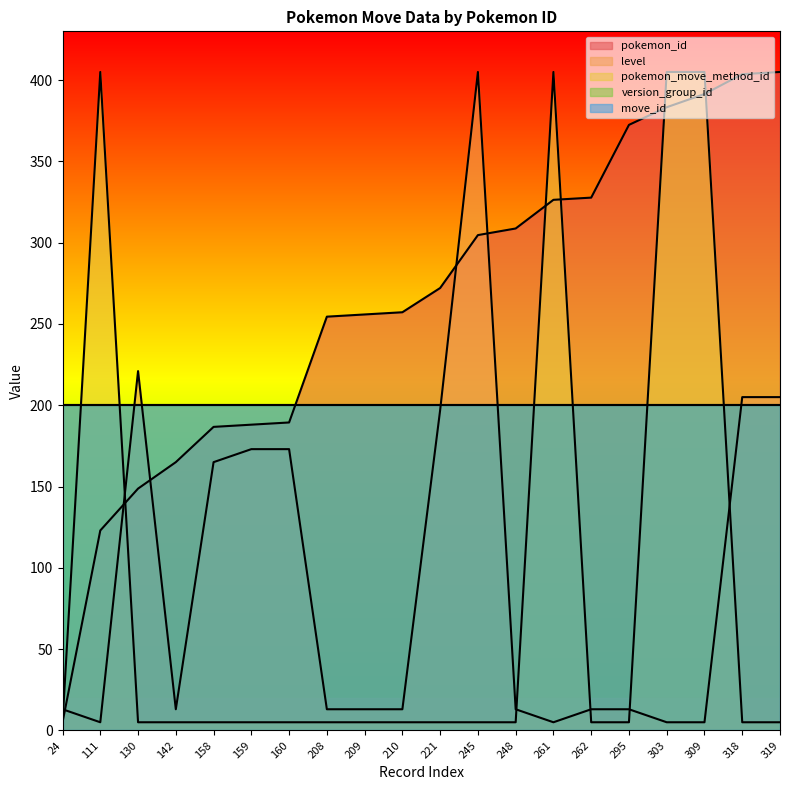

How many intersections are there between pokemon_move_method_id and level?

6